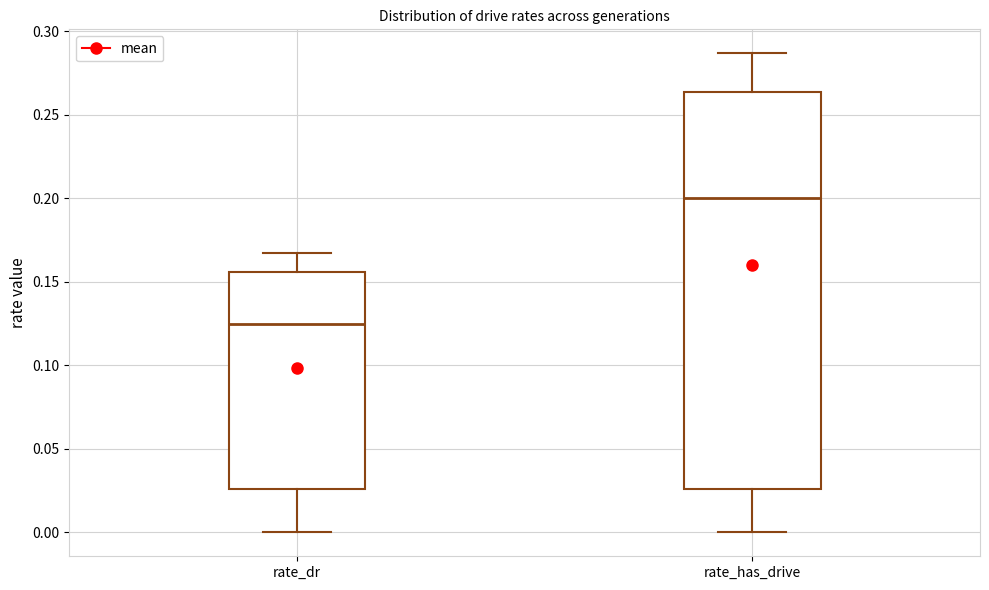

Where does the lower whisker of the box for rate_dr end on the y-axis? The values are not printed on the chart, so give them approximately, as read against the axis.

0.000